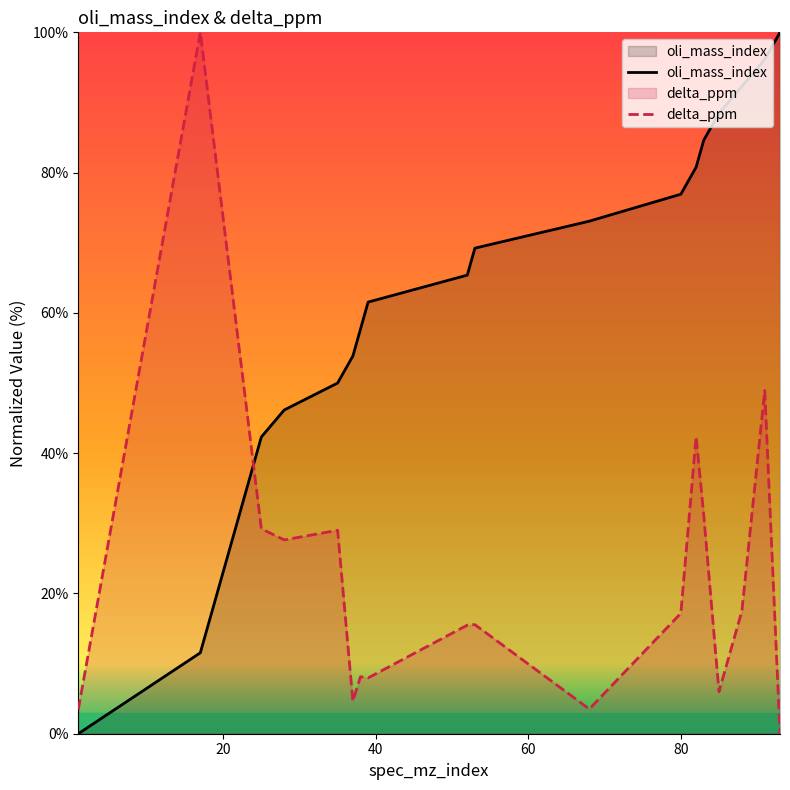

Which series has the widest spread of values?

oli_mass_index